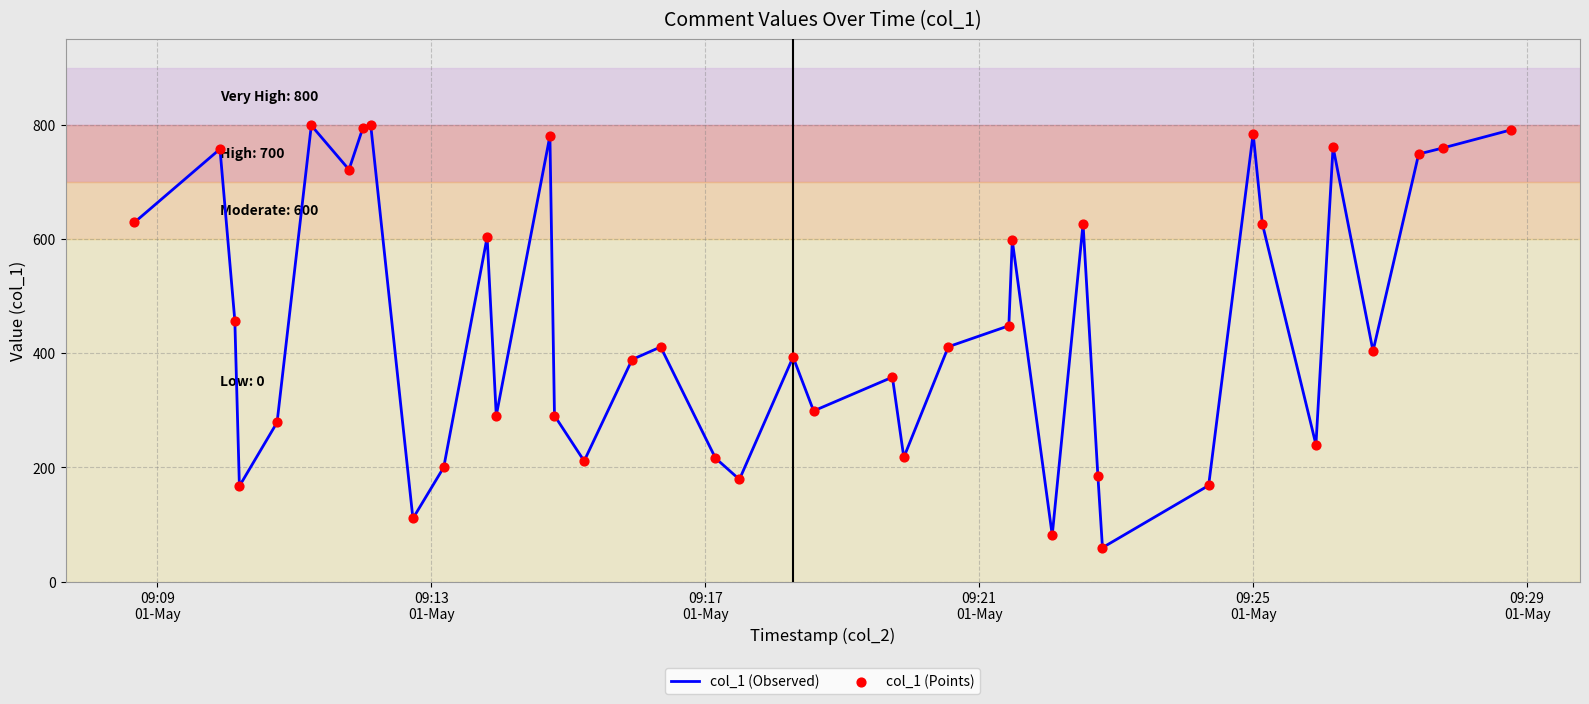

What is the smallest value displayed?

59.5